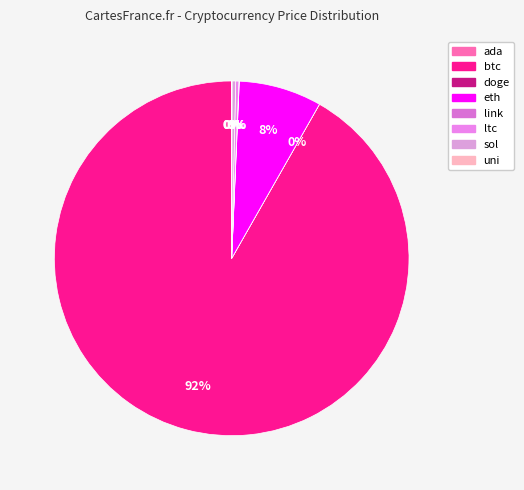

How many slices are in this pie chart?

8